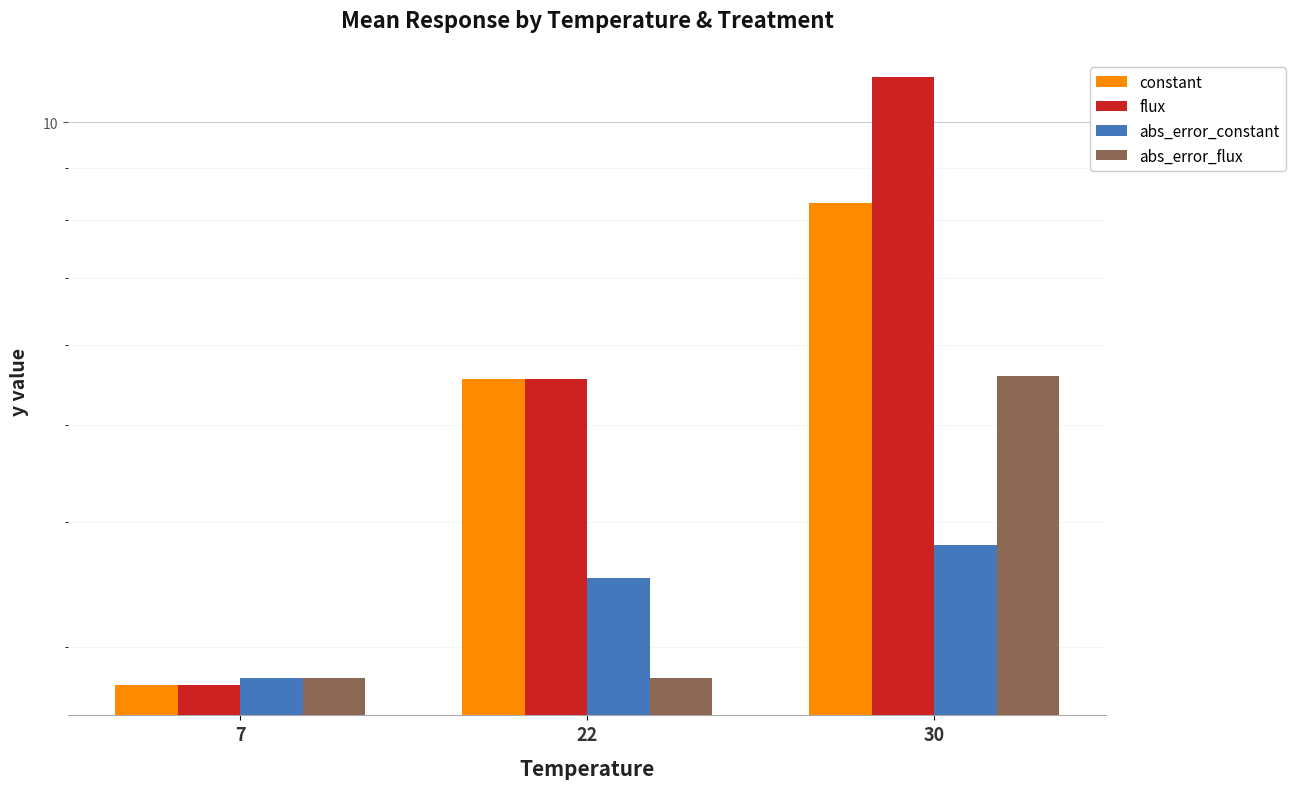

The value of abs_error_constant at 30 is 6.8. True or false?

False